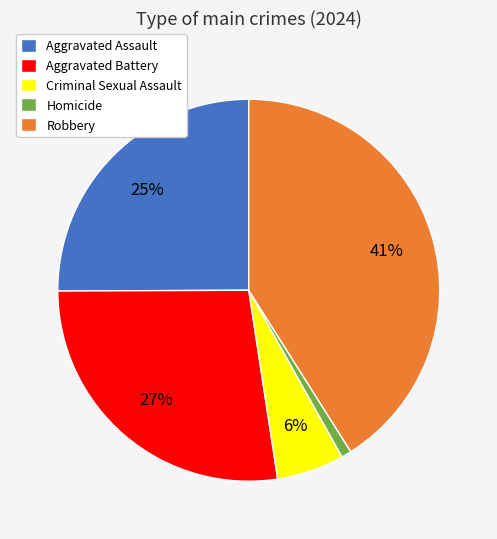

Rank the categories by value from lowest to highest.

Homicide, Criminal Sexual Assault, Aggravated Assault, Aggravated Battery, Robbery